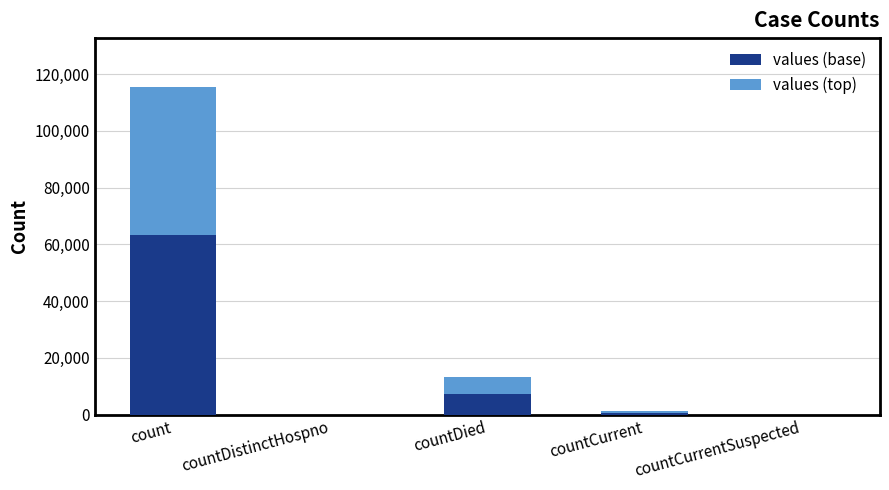

True or false: values (base) has a value of -23981.0 at countCurrentSuspected.

False